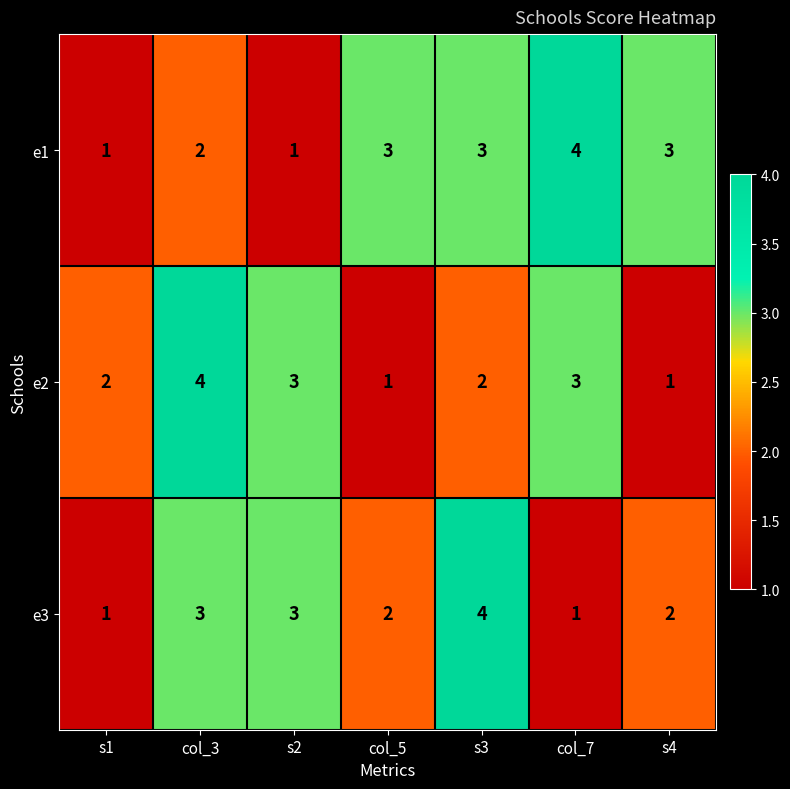

Where is e1 nearest to the value 2?

col_3